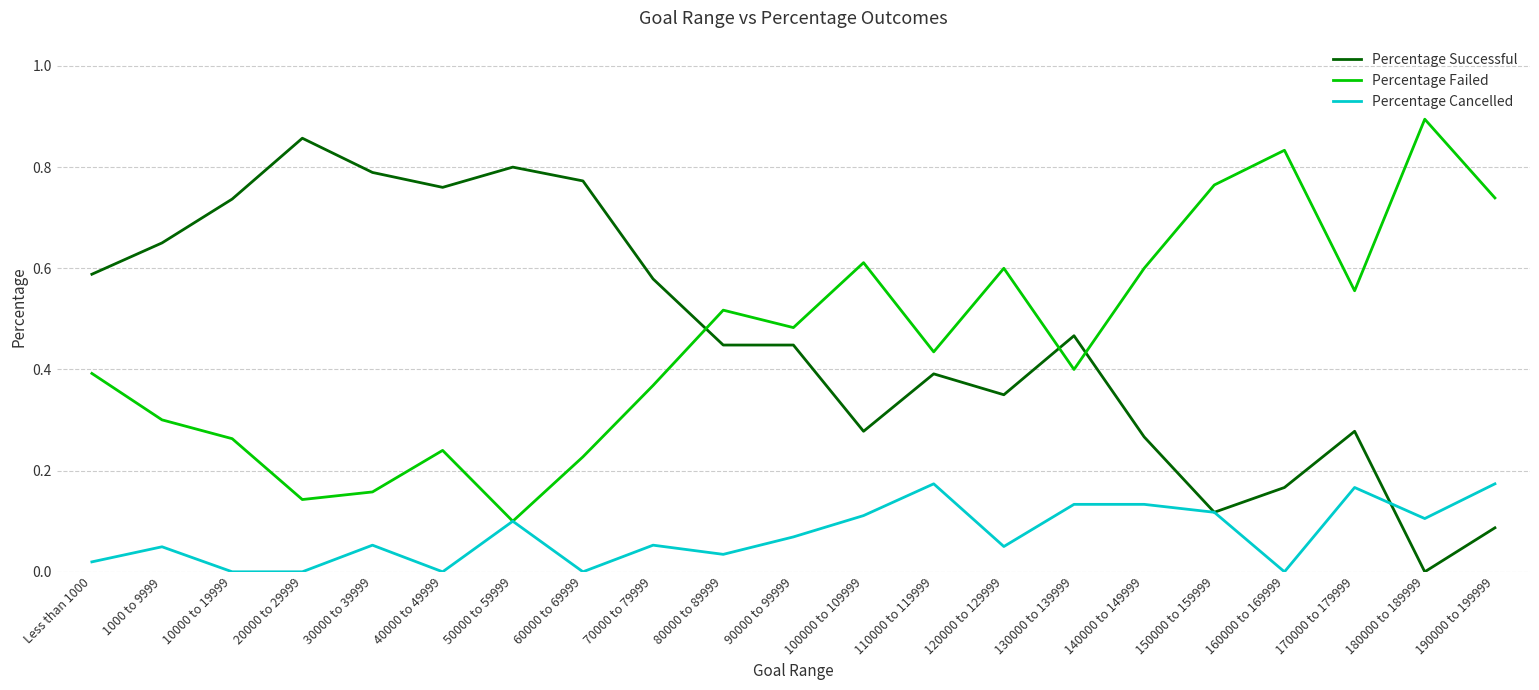

What position from the left is 90000 to 99999?

11